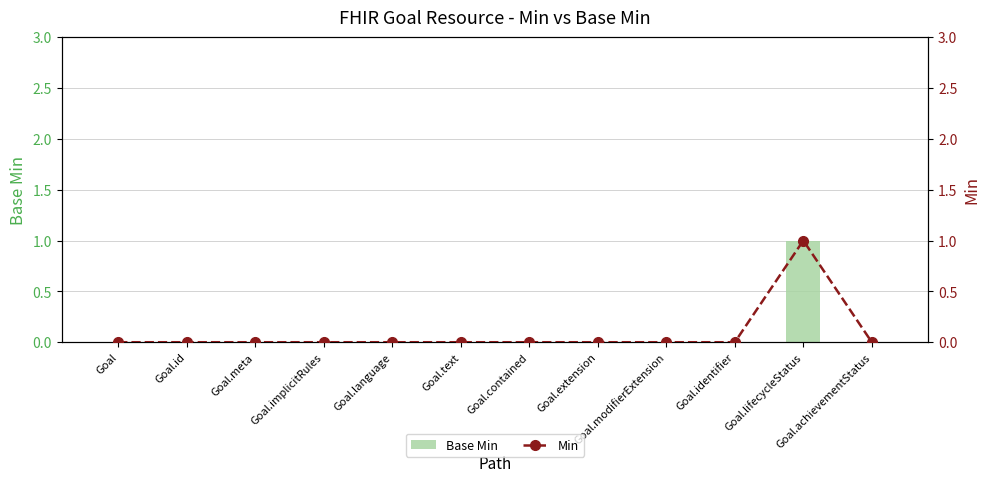

What is the label of the 11th bar from the left?

Goal.lifecycleStatus